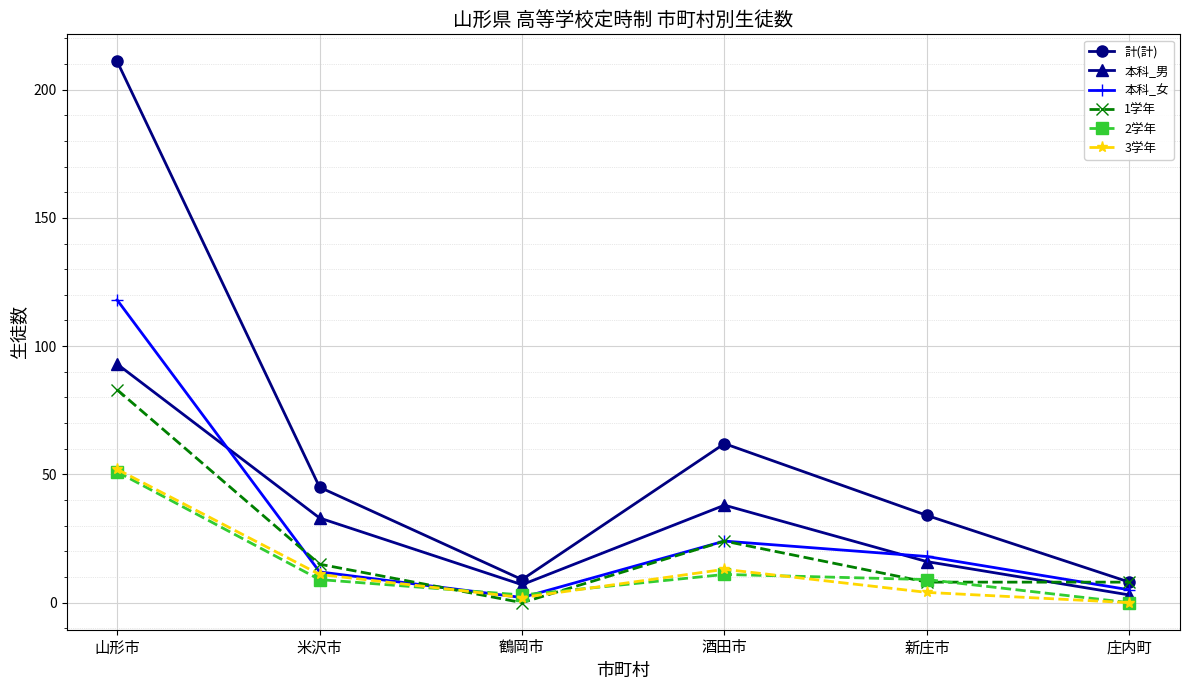

The value of 3学年 at 庄内町 is 0. True or false?

True